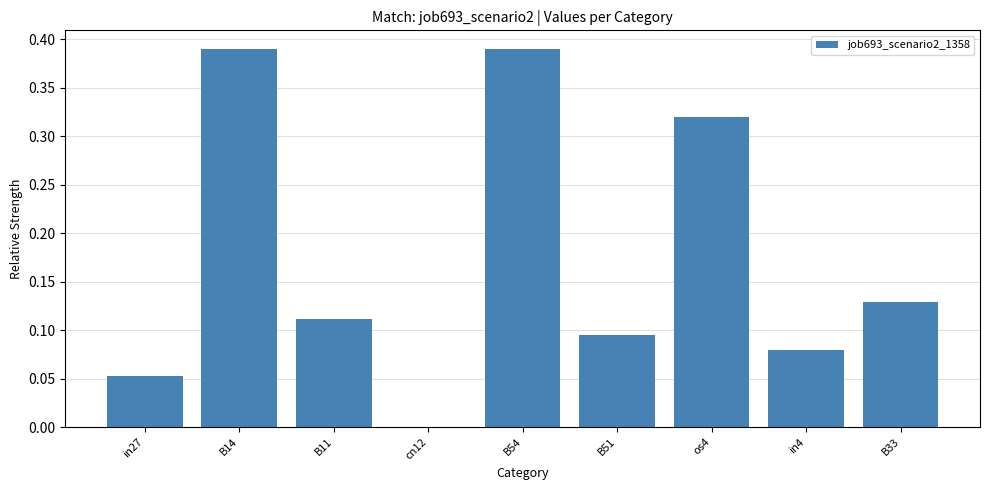

How many series are shown in this chart?

1